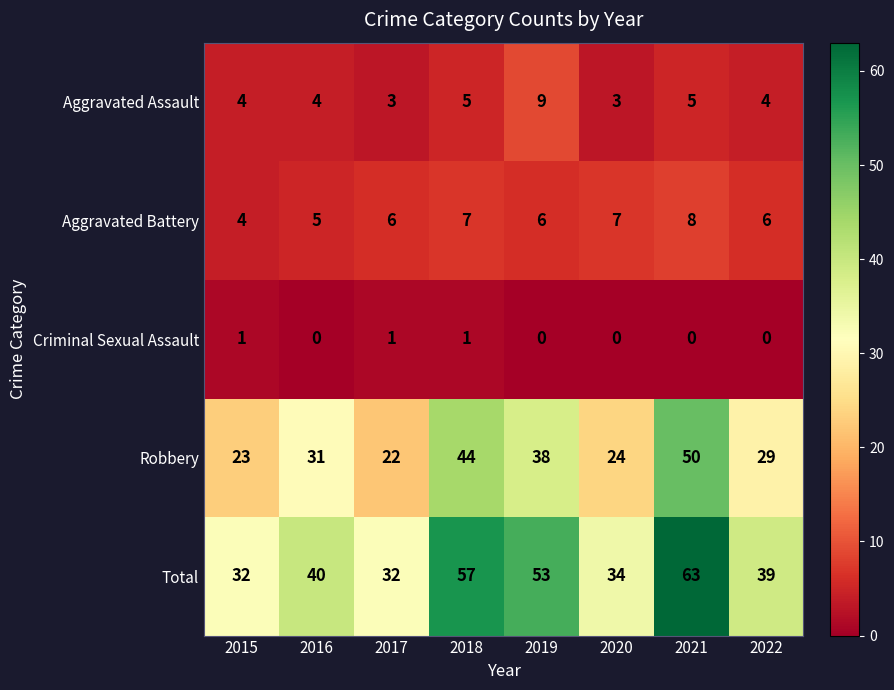

Which category has the highest value across all series?

2021